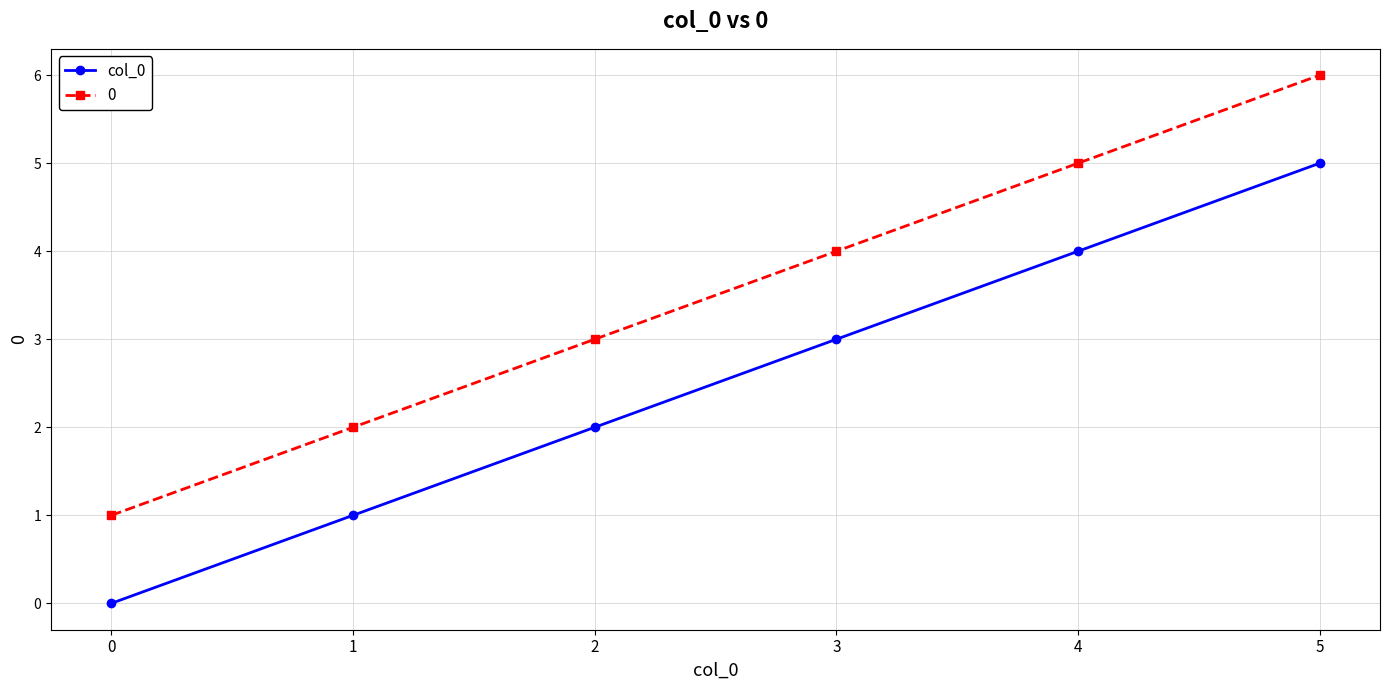

At which category is the sum across all series the highest?

5